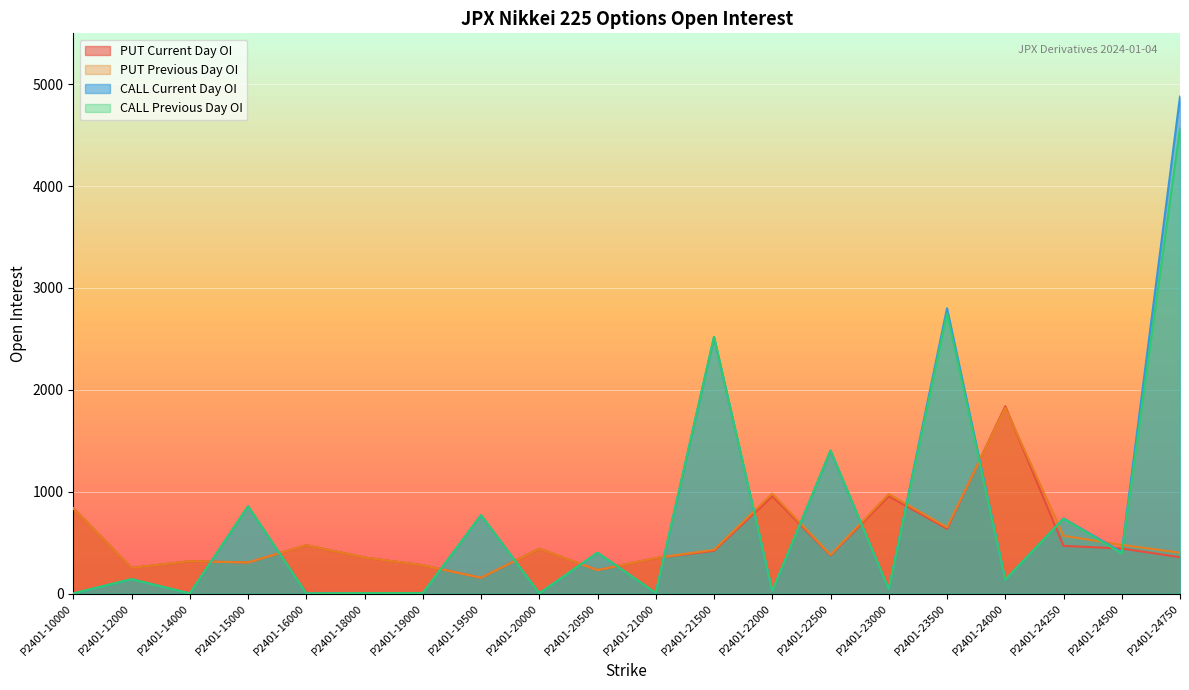

The PUT Previous Day OI series shows 440 at P2401-20000. True or false?

True